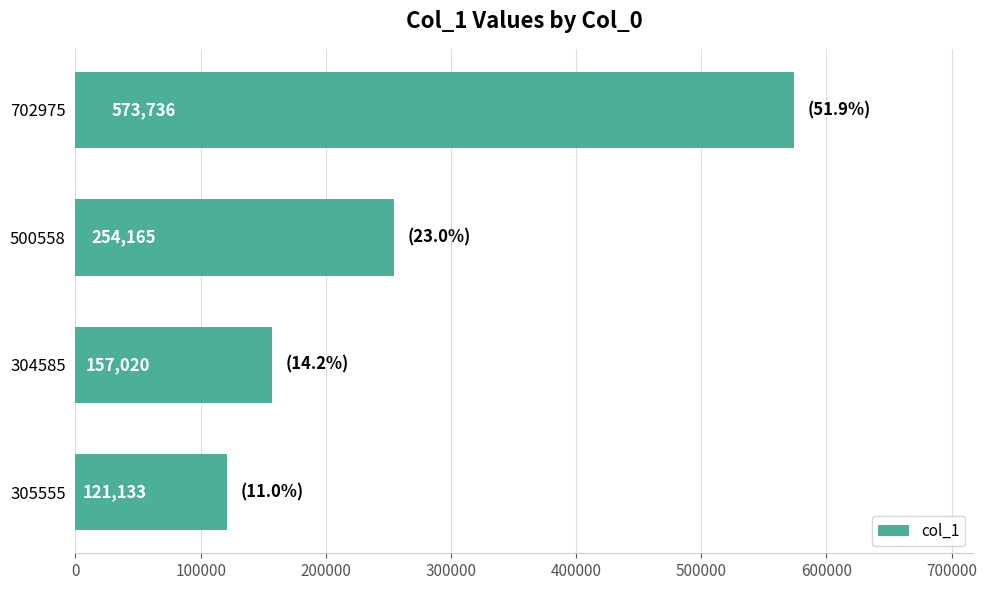

What is the change in value from 305555 to 500558?

+133032